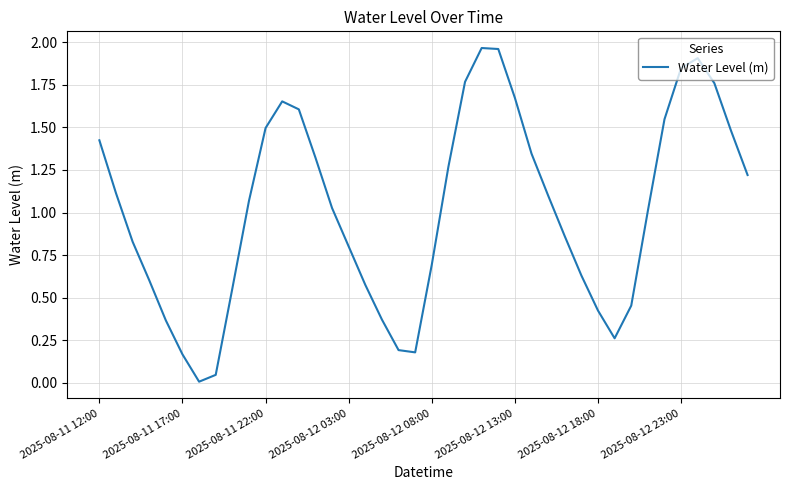

How many lines are shown in the chart?

1